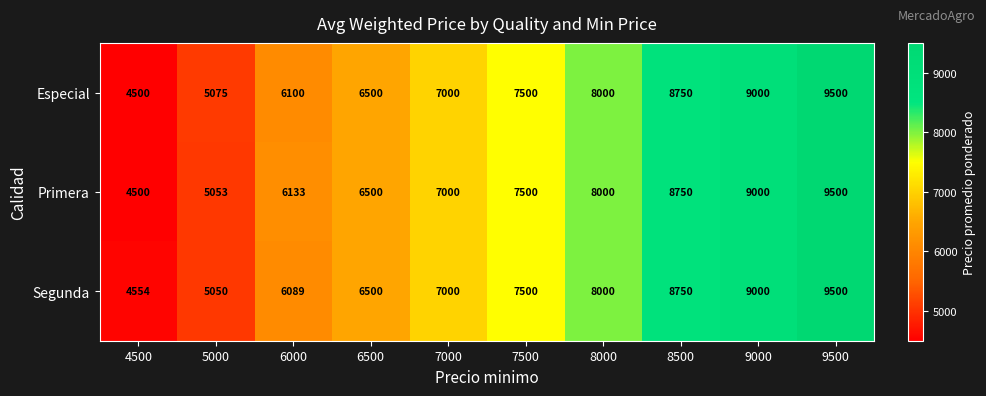

Which category has the highest value across all series?

9500